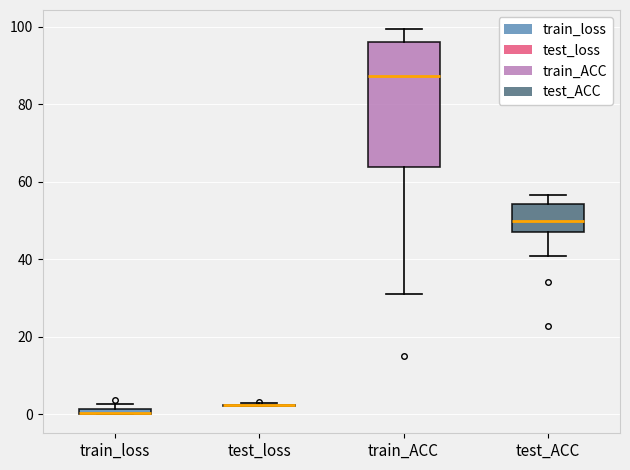

Where is the upper edge of the box for test_ACC on the y-axis? The values are not printed on the chart, so give them approximately, as read against the axis.

54